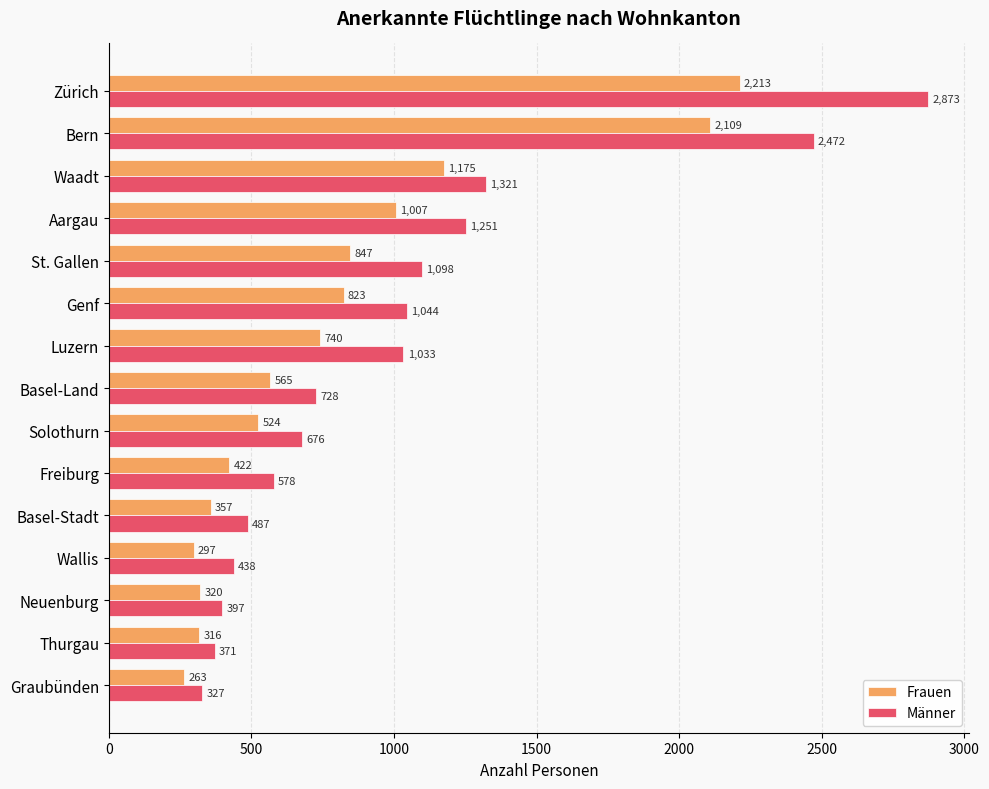

Read the Männer value at Aargau, to the nearest 50.

1250